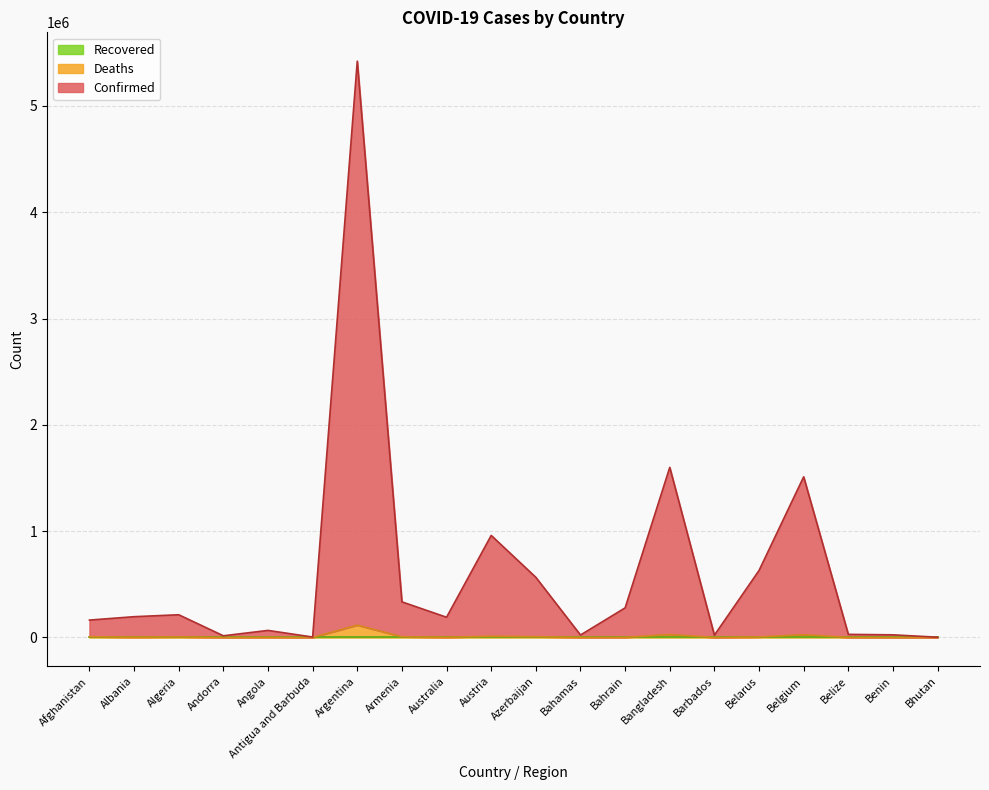

Which has a higher value, Armenia or Angola?

Armenia